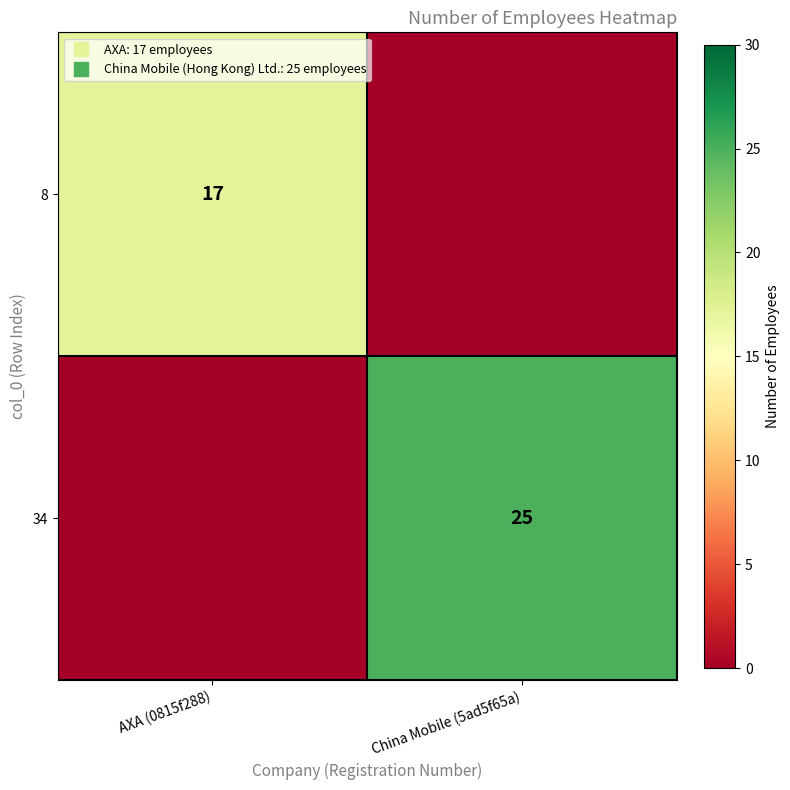

What is the difference between the highest and lowest values at China Mobile (5ad5f65a)?

25